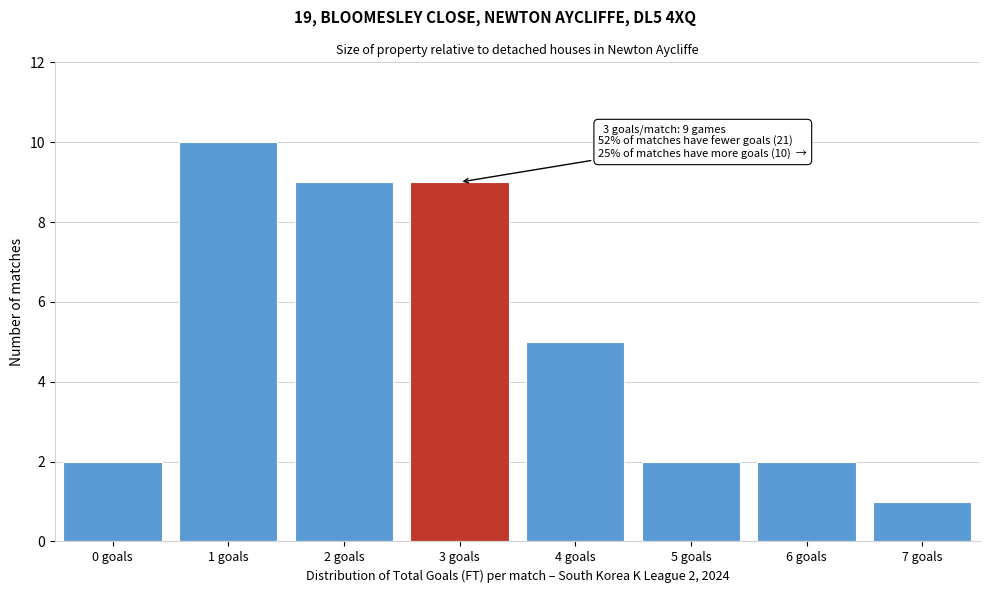

Reading left to right, transcribe all the data shown in this chart.

0 goals=2	1 goals=10	2 goals=9	3 goals=9	4 goals=5	5 goals=2	6 goals=2	7 goals=1